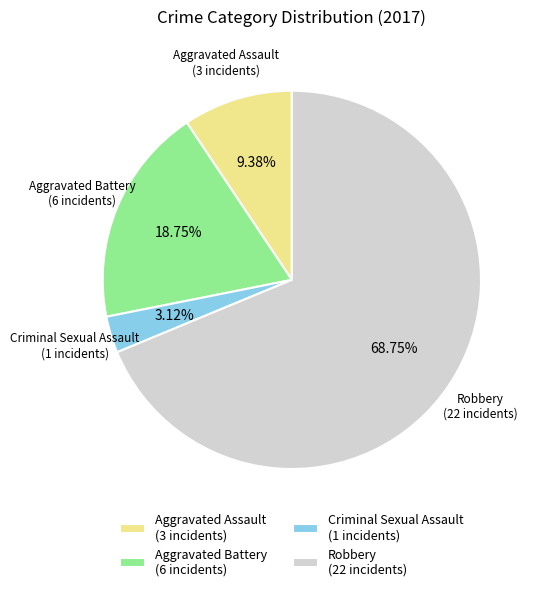

How many slices are in this pie chart?

4